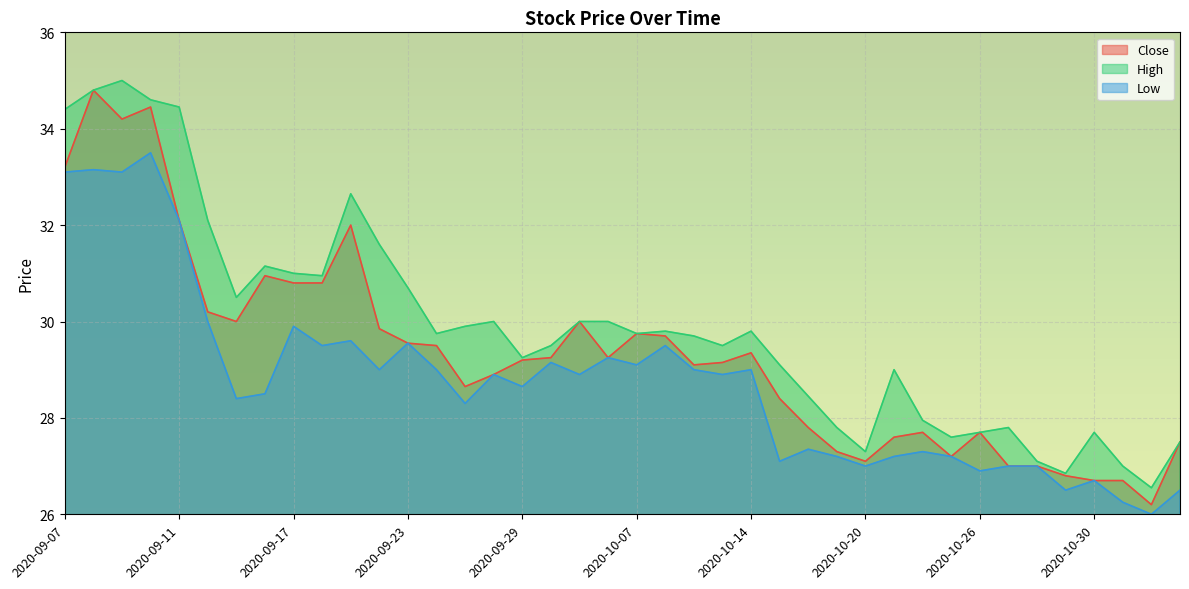

What is the label of the 40th point from the left?

2020-11-04